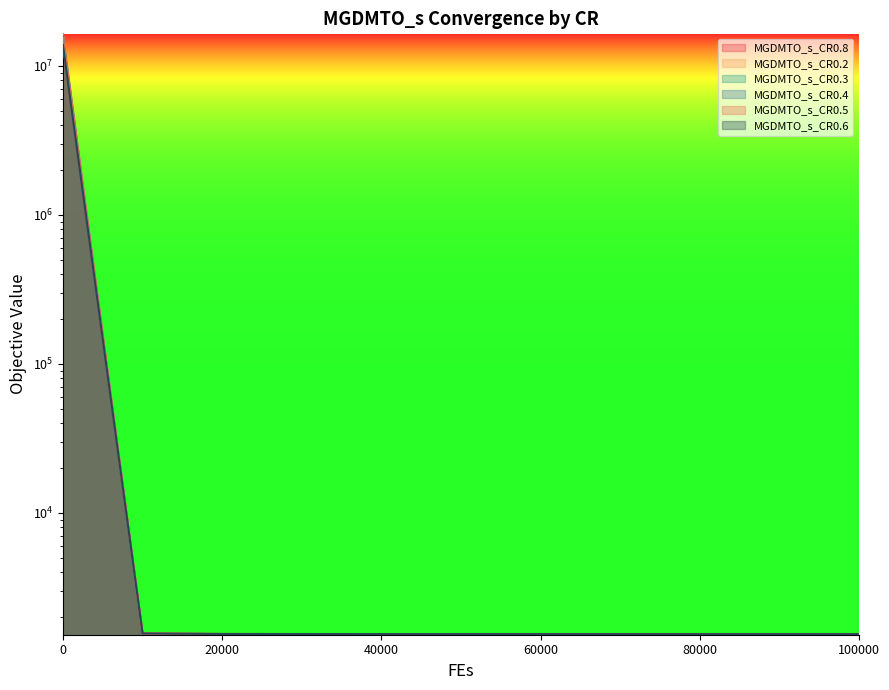

Reading left to right, transcribe all the data shown in this chart.

MGDMTO_s_CR0.8: 0=13830851.5	10000=1550.5	20000=1537.6	30000=1535.5	40000=1534.5	50000=1534.3	60000=1533.8	70000=1533.6	80000=1533.5	90000=1533.3	100000=1533.3
MGDMTO_s_CR0.2: 0=16290360.4	10000=1546.7	20000=1532.2	30000=1525.5	40000=1524.6	50000=1524.5	60000=1524.4	70000=1524.4	80000=1524.4	90000=1524.3	100000=1524.3
MGDMTO_s_CR0.3: 0=14286270.2	10000=1538.4	20000=1534.3	30000=1531.7	40000=1531.0	50000=1528.9	60000=1527.3	70000=1525.2	80000=1523.4	90000=1522.2	100000=1521.8
MGDMTO_s_CR0.4: 0=15908481.0	10000=1538.6	20000=1535.5	30000=1534.0	40000=1533.1	50000=1532.7	60000=1532.5	70000=1532.4	80000=1532.3	90000=1531.8	100000=1531.7
MGDMTO_s_CR0.5: 0=15318079.7	10000=1541.9	20000=1536.7	30000=1535.3	40000=1534.7	50000=1534.1	60000=1533.7	70000=1533.3	80000=1532.9	90000=1532.7	100000=1532.3
MGDMTO_s_CR0.6: 0=13799317.8	10000=1549.0	20000=1537.7	30000=1536.2	40000=1535.5	50000=1534.9	60000=1534.3	70000=1534.0	80000=1533.7	90000=1533.6	100000=1533.4